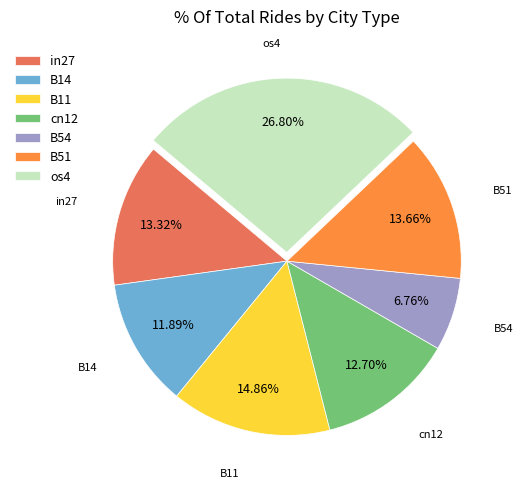

The os4 slice represents 27% of the pie. True or false?

True